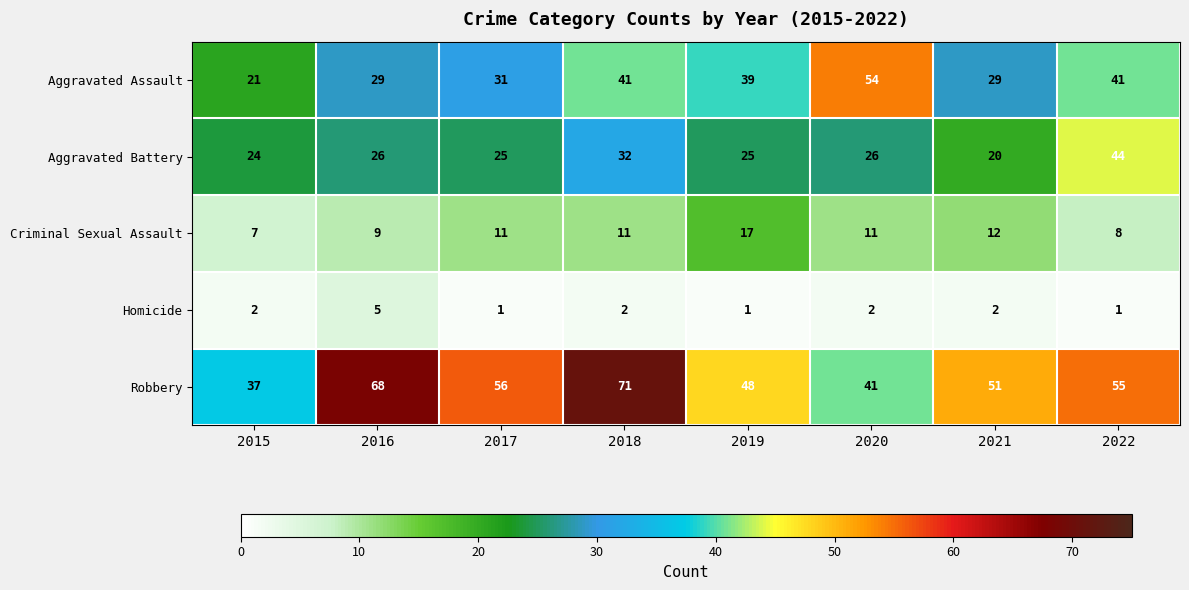

What is the sum of the Homicide values at 2021 and 2015?

4